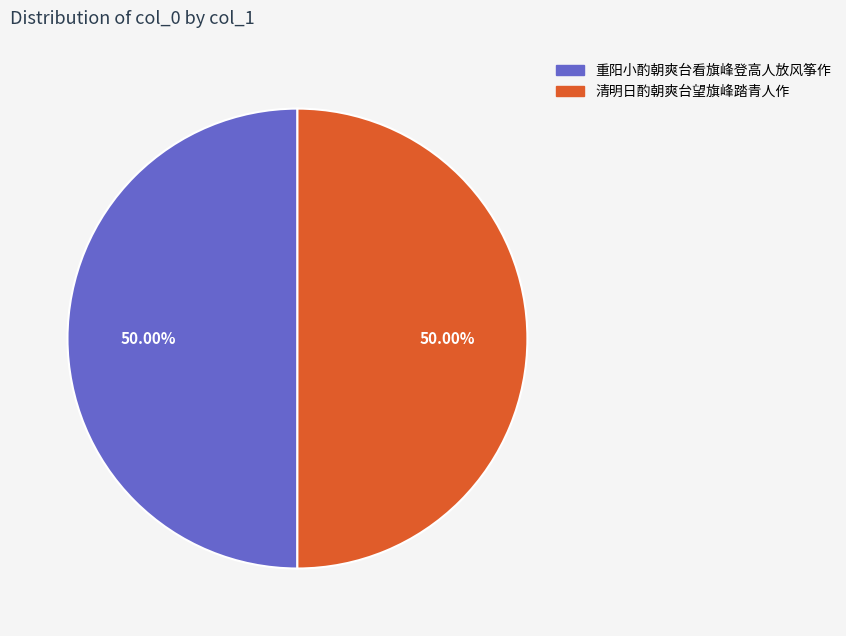

Approximately how many times larger is the value at 重阳小酌朝爽台看旗峰登高人放风筝作 compared to 清明日酌朝爽台望旗峰踏青人作?

1.0